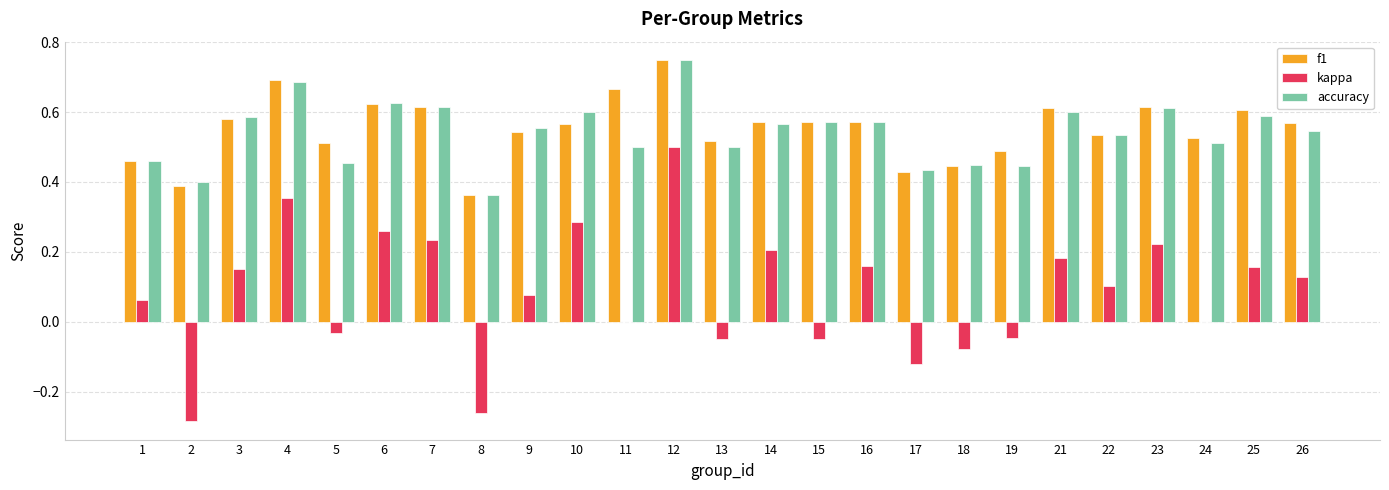

The accuracy series shows 0.5 at 22. True or false?

True